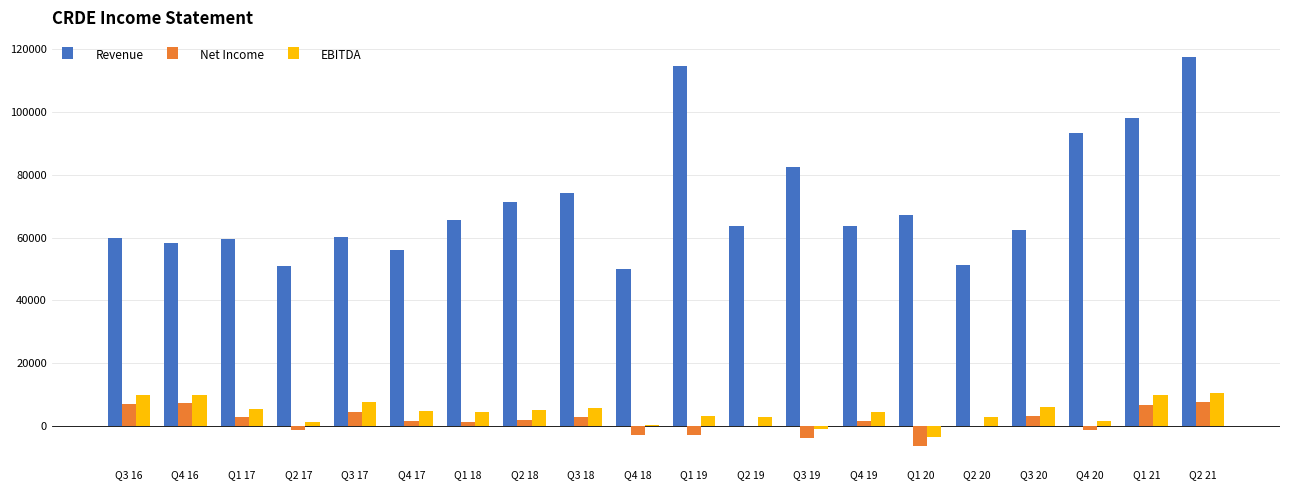

Are the bars grouped side by side (vs. stacked)?

Yes